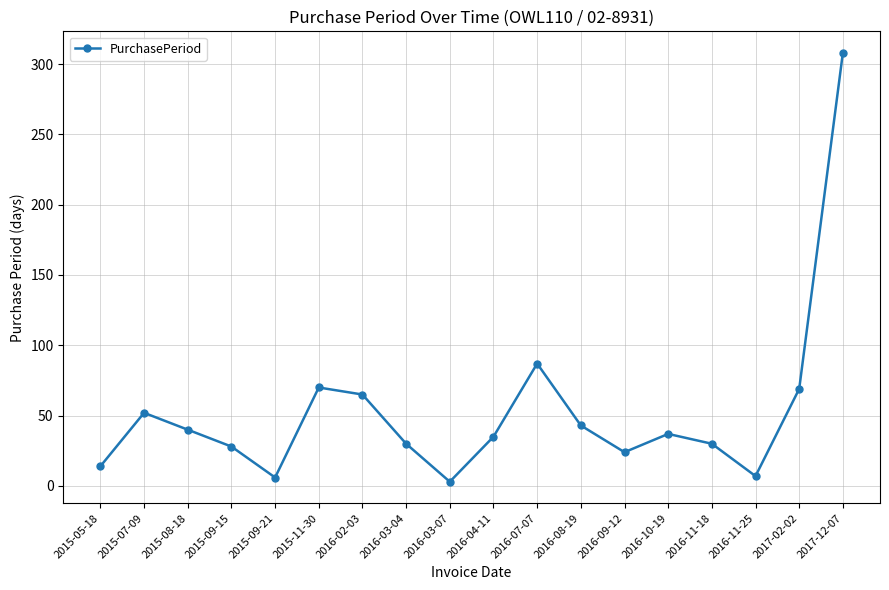

Which category has the lowest value across all series?

2016-03-07